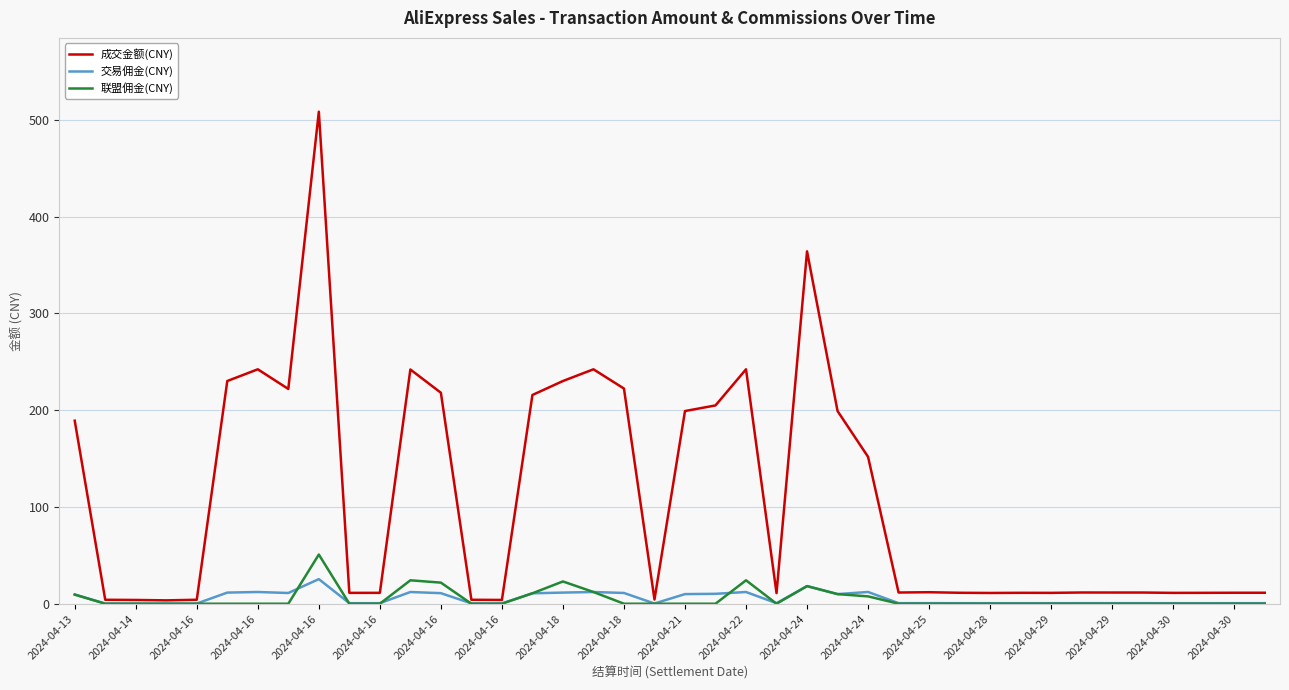

Which series has the largest total across all categories?

成交金额(CNY)